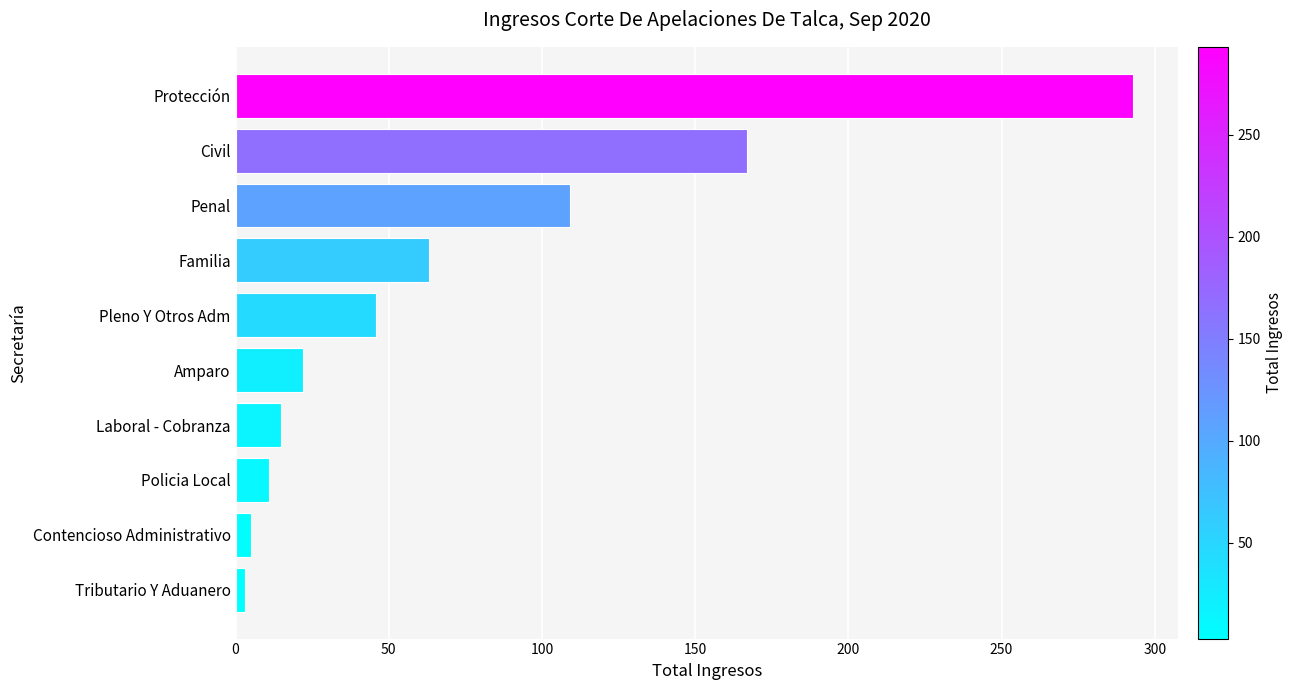

Is it true that the value at Familia is 63?

True